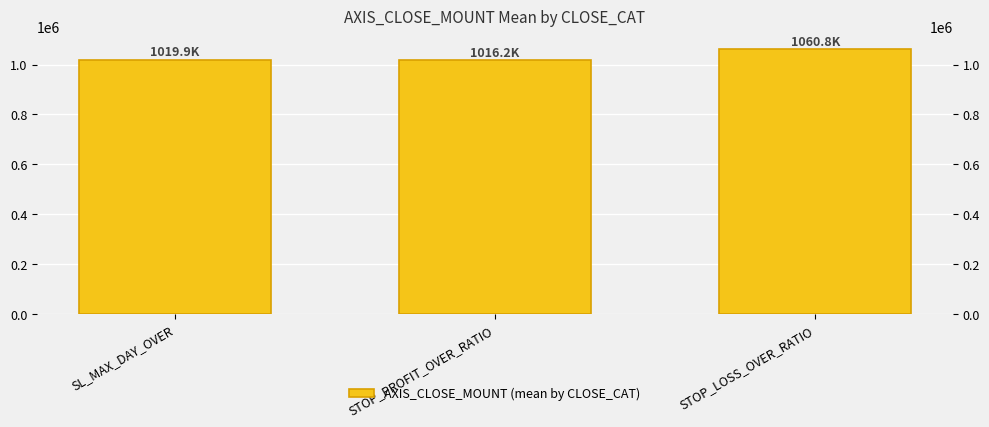

Rank the categories by value from highest to lowest.

STOP_LOSS_OVER_RATIO, SL_MAX_DAY_OVER, STOP_PROFIT_OVER_RATIO